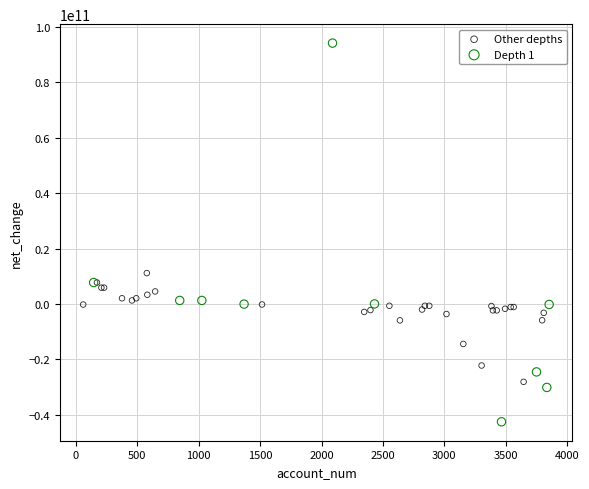

Which series has the largest Y range (max minus min)?

Depth 1